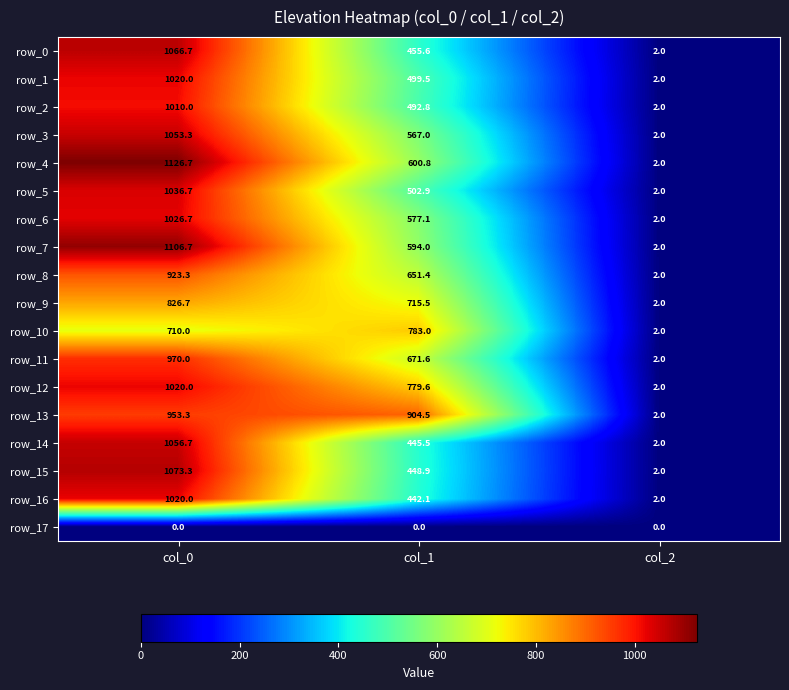

What is the average value of the row_8 series?

525.6